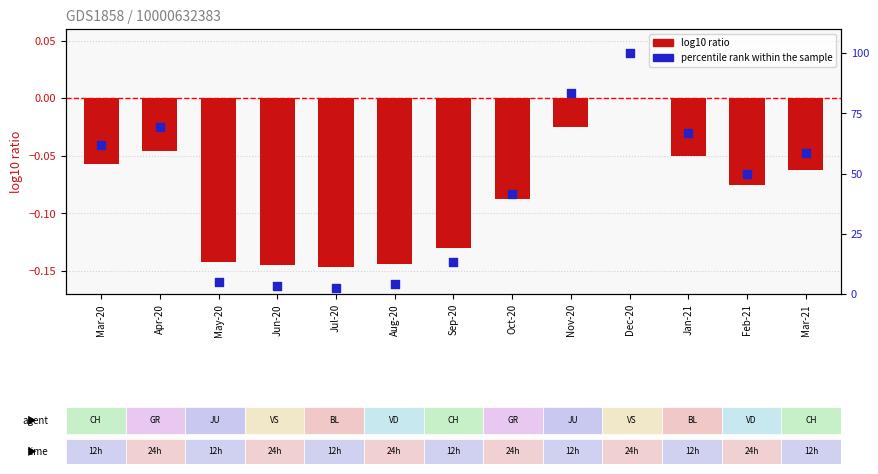

Is the value of percentile rank within the sample at Aug-20 greater than the value of CH (log10 ratio) at Jun-20?

Yes